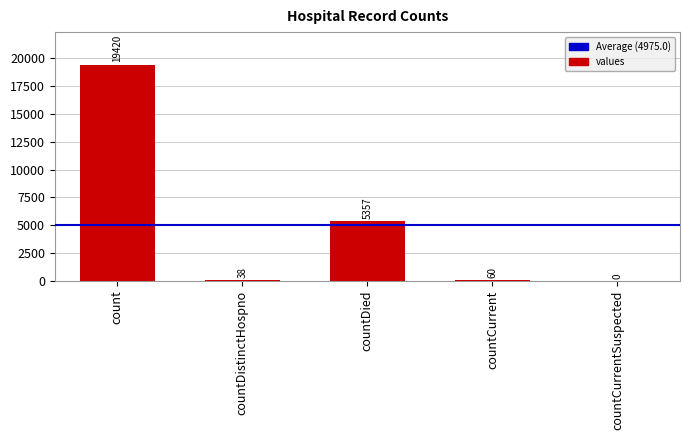

Where is the data nearest to the value 9710?

countDied